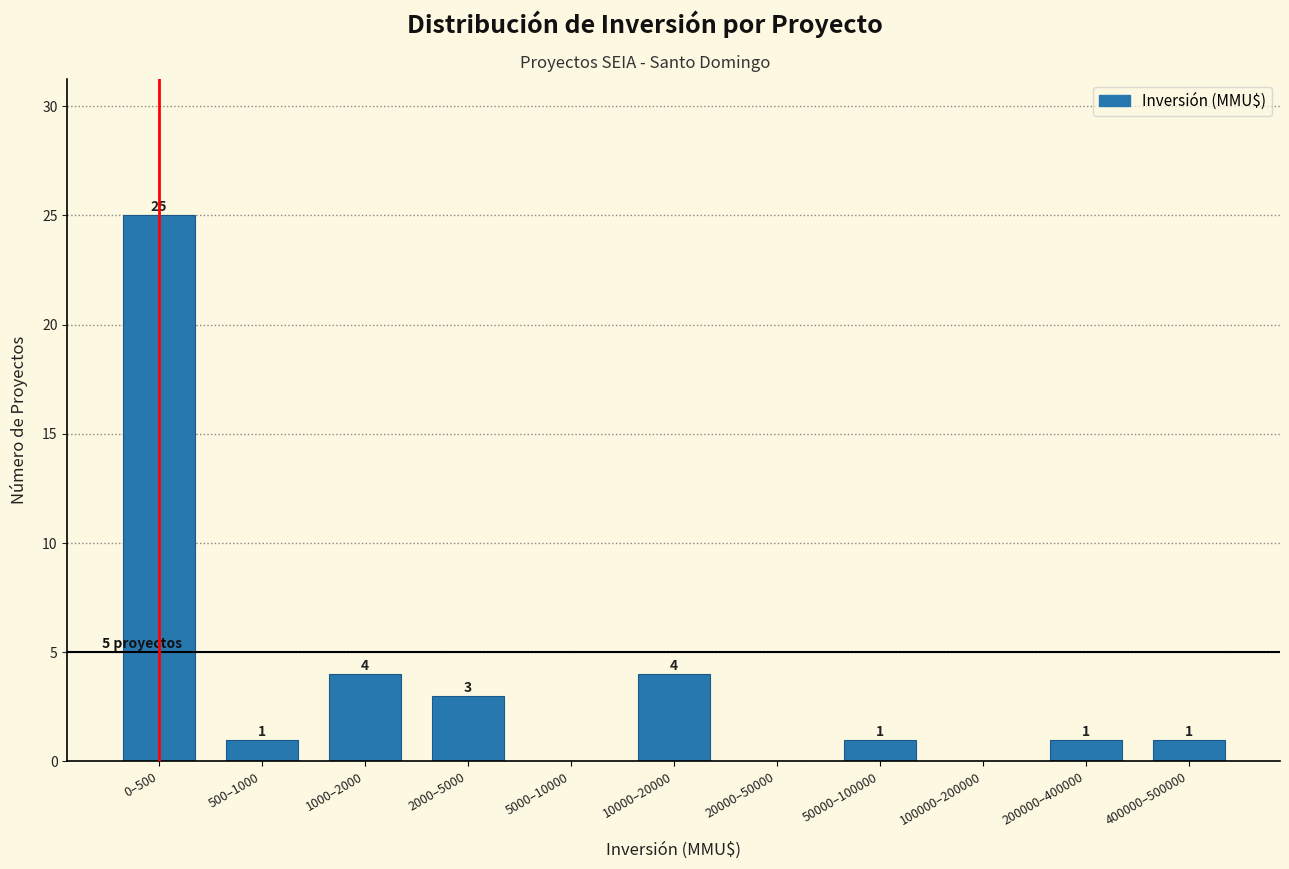

Reading right to left, what are all the values shown in this chart?

400000–500000=1	200000–400000=1	100000–200000=0	50000–100000=1	20000–50000=0	10000–20000=4	5000–10000=0	2000–5000=3	1000–2000=4	500–1000=1	0–500=25